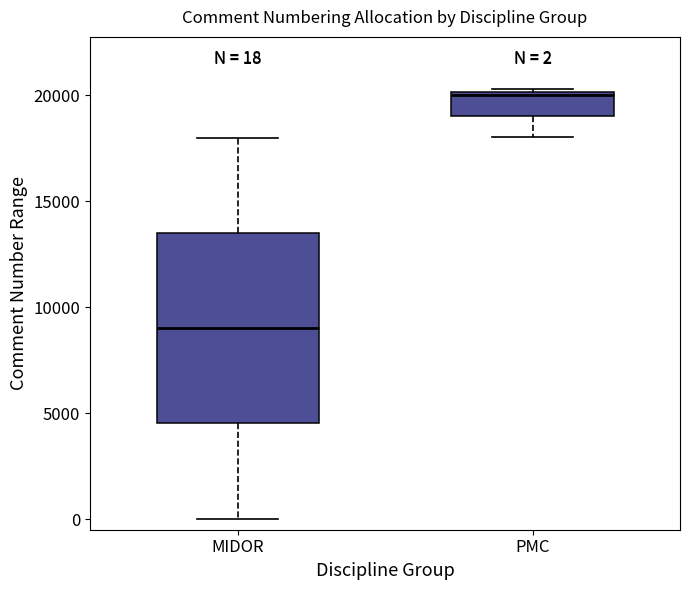

Which box has the lowest median line?

MIDOR